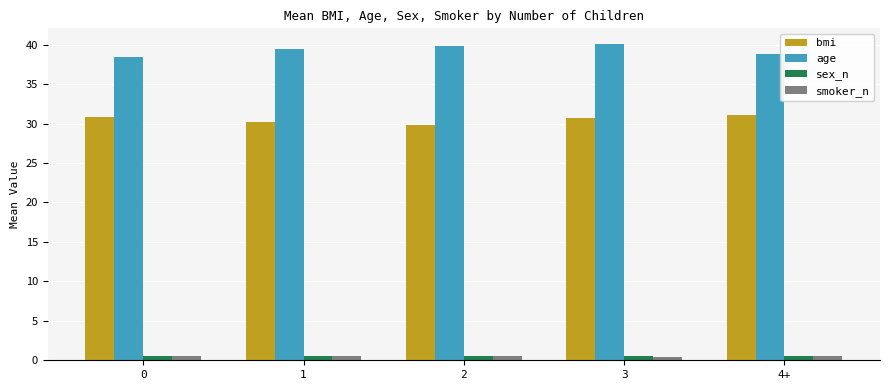

What is the sum of the smoker_n values at 1 and 2?

1.0